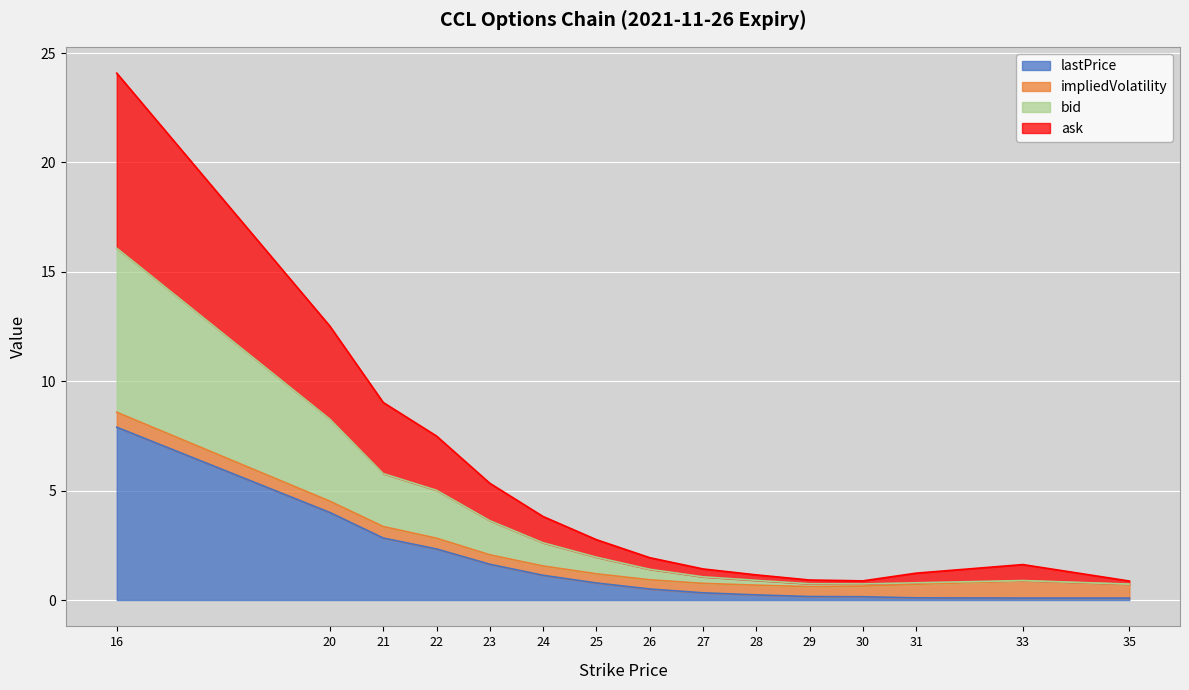

The value of bid at 30 is 0.7. True or false?

True